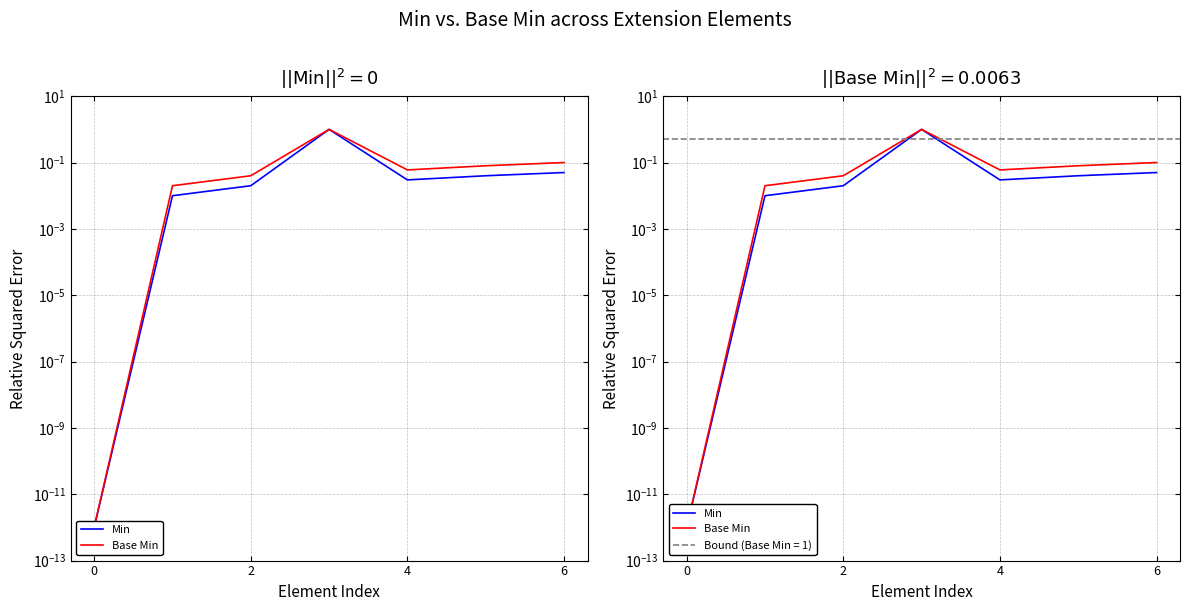

True or false: Min and Base Min intersect in this chart.

False